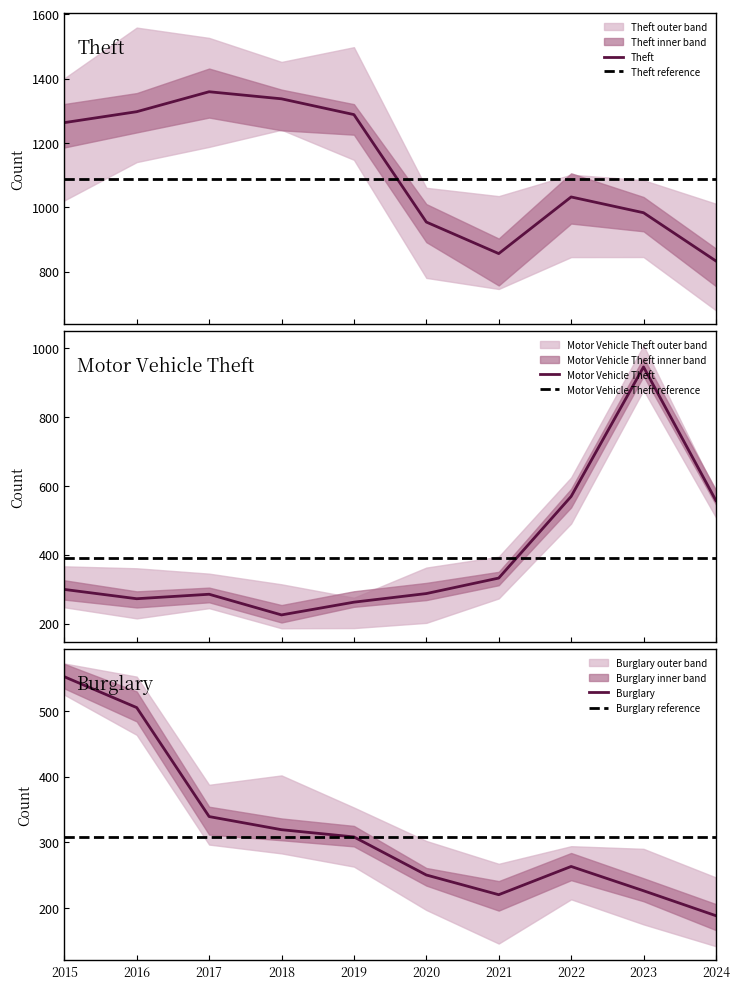

Rank the series at 2019 from highest to lowest value.

Theft, Burglary, Motor Vehicle Theft